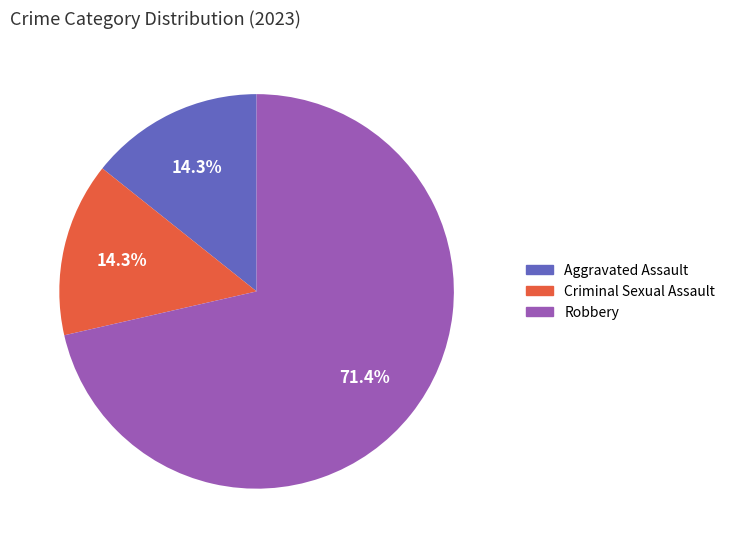

Do Robbery and Criminal Sexual Assault together represent more than half of the pie?

Yes